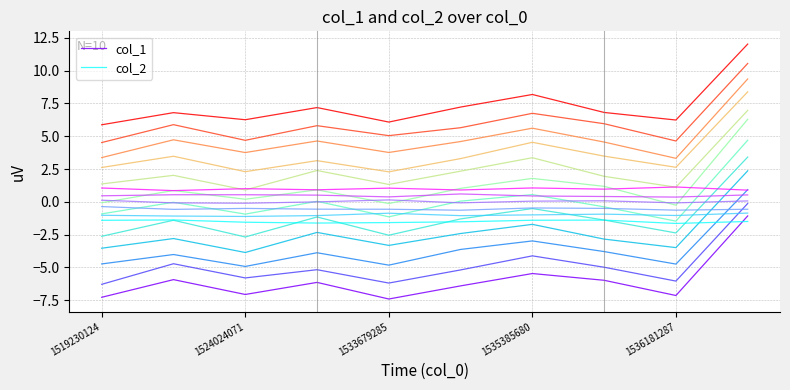

Is it true that col_2 equals -2.3 at 7?

False